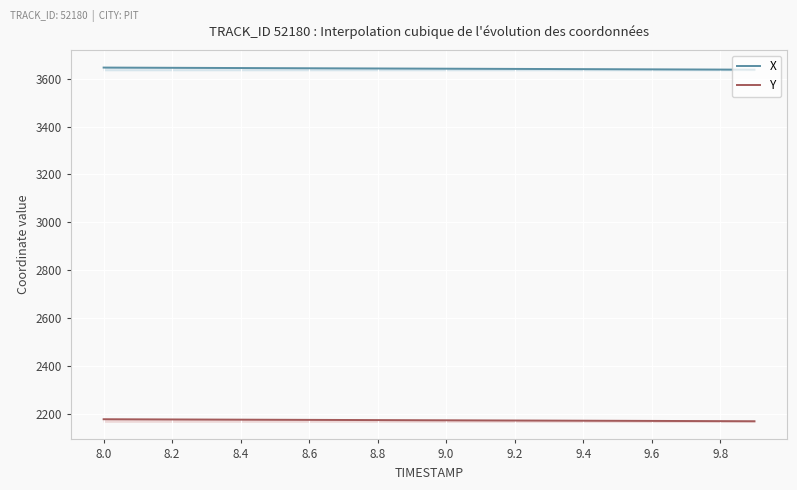

What are all the series names shown in the legend?

X, Y